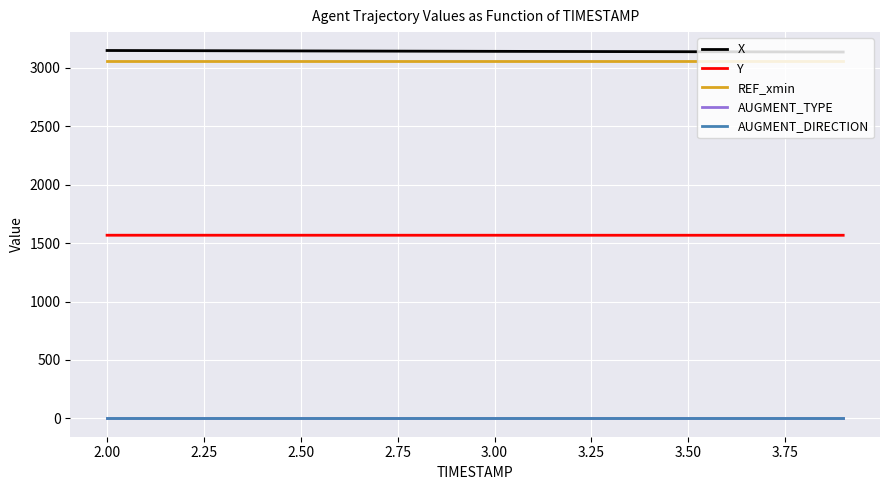

True or false: AUGMENT_DIRECTION and REF_xmin cross at least once.

False